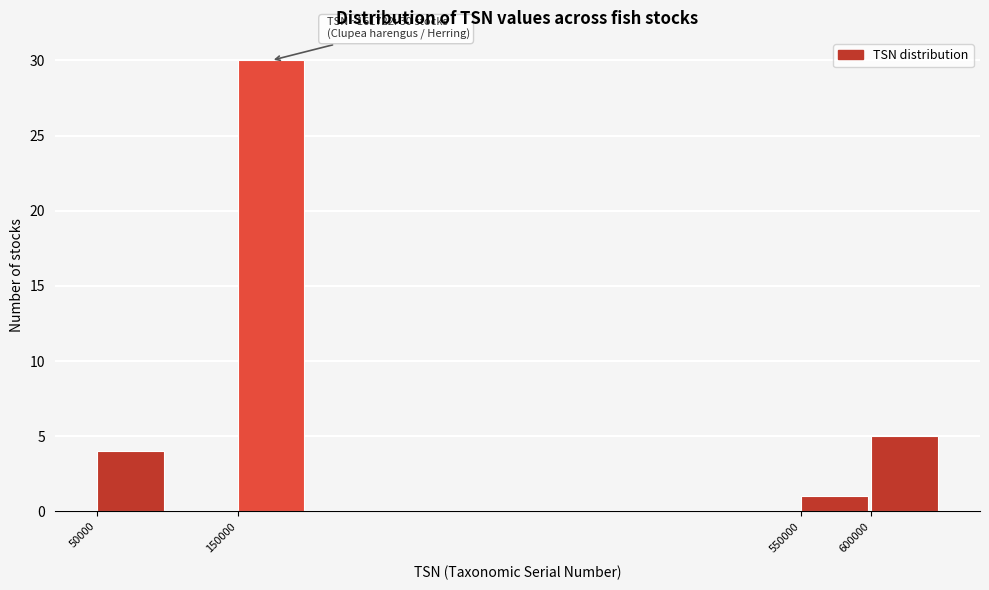

Which range on the x-axis has the tallest bar?

150000 to 200000